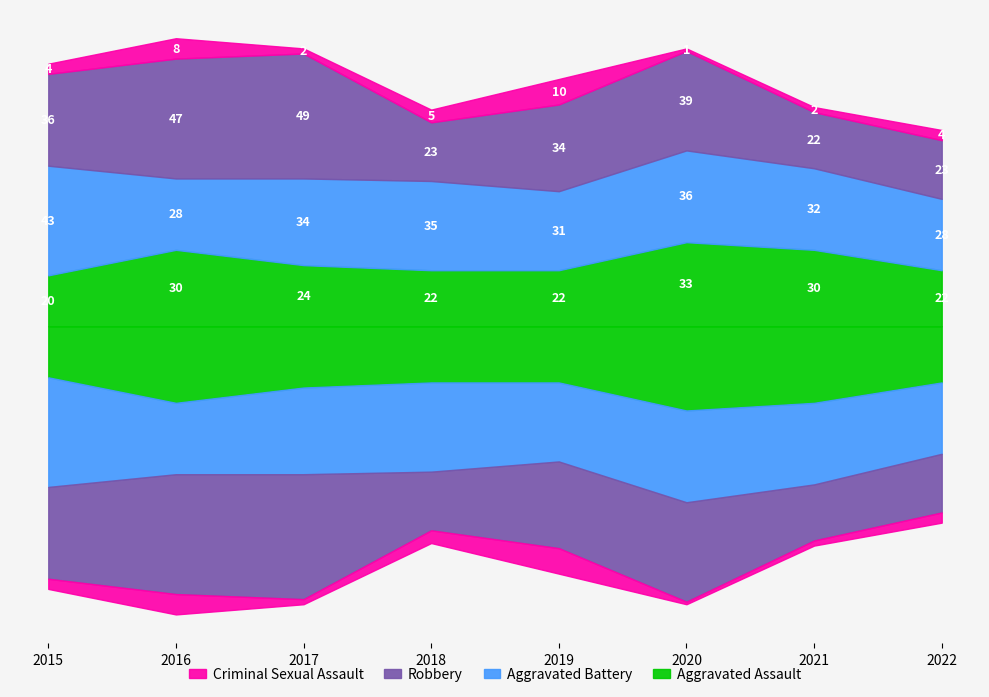

Is it true that Aggravated Battery equals 13 at 2016?

False